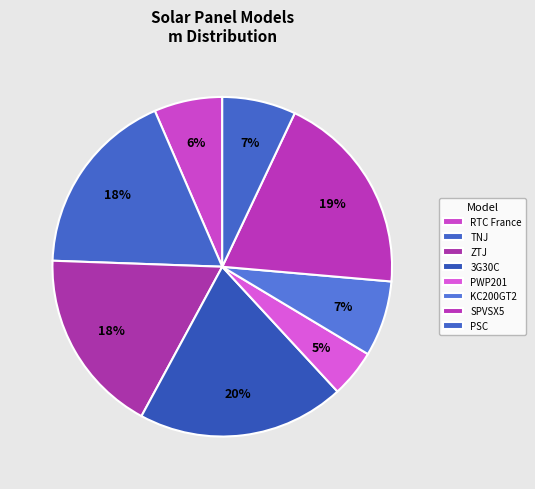

To the nearest percent, what portion does 3G30C represent?

20%